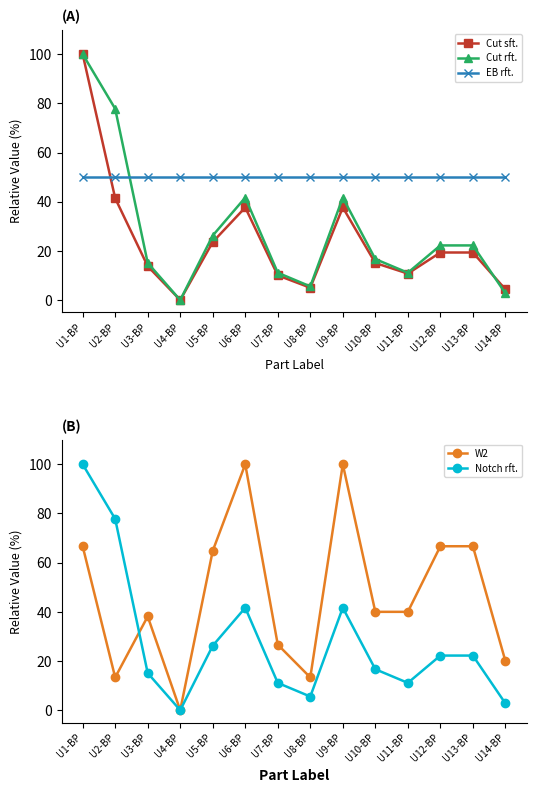

What is the sum of the W2 values at U12-BP and U6-BP?

166.7